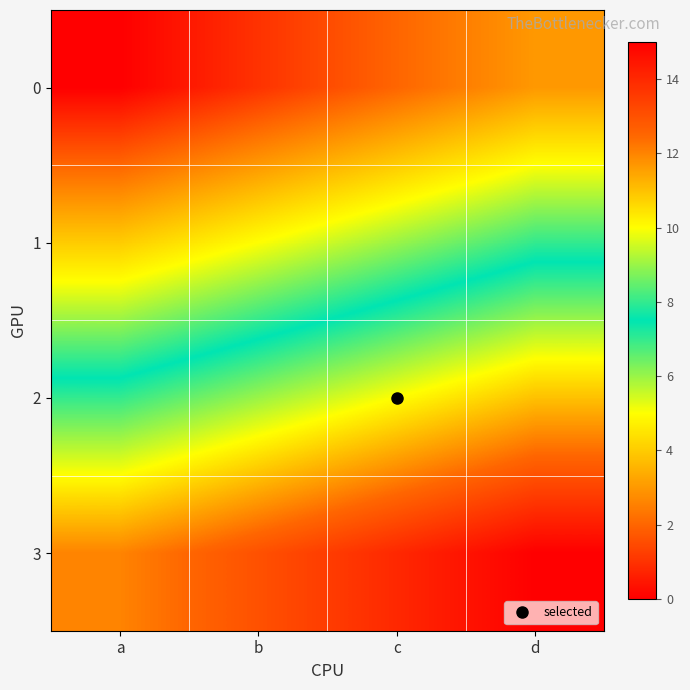

At d, list the series in order from largest to smallest.

3, 2, 1, 0